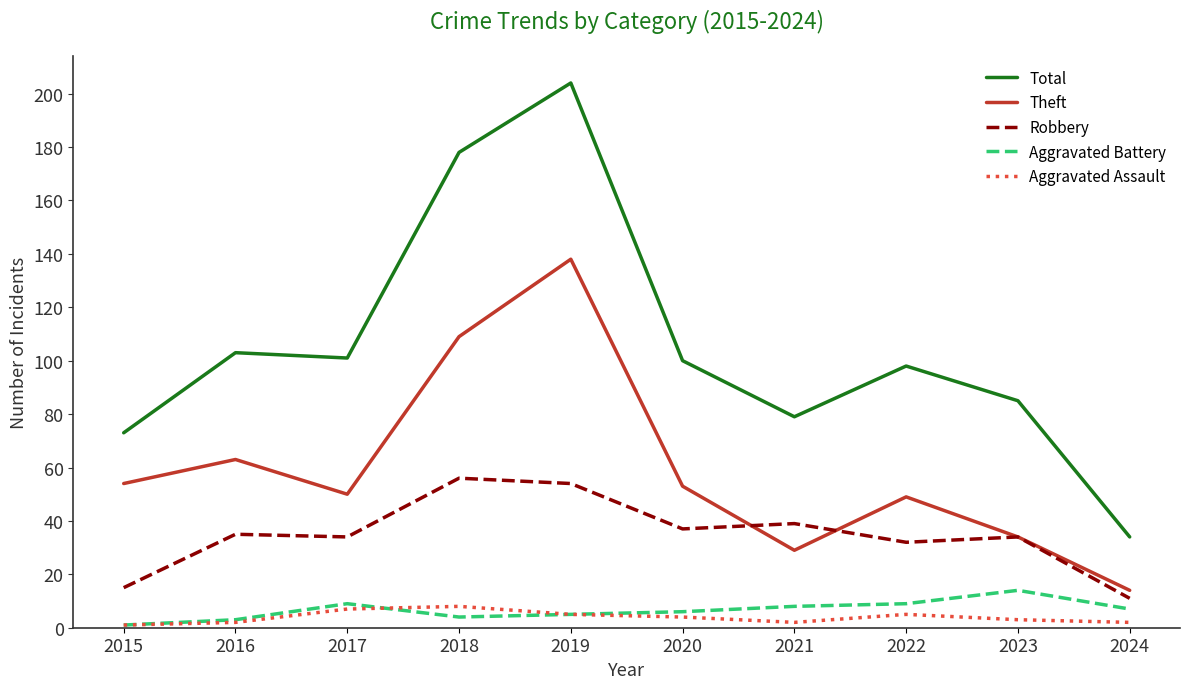

Where is Total nearest to the value 119?

2016